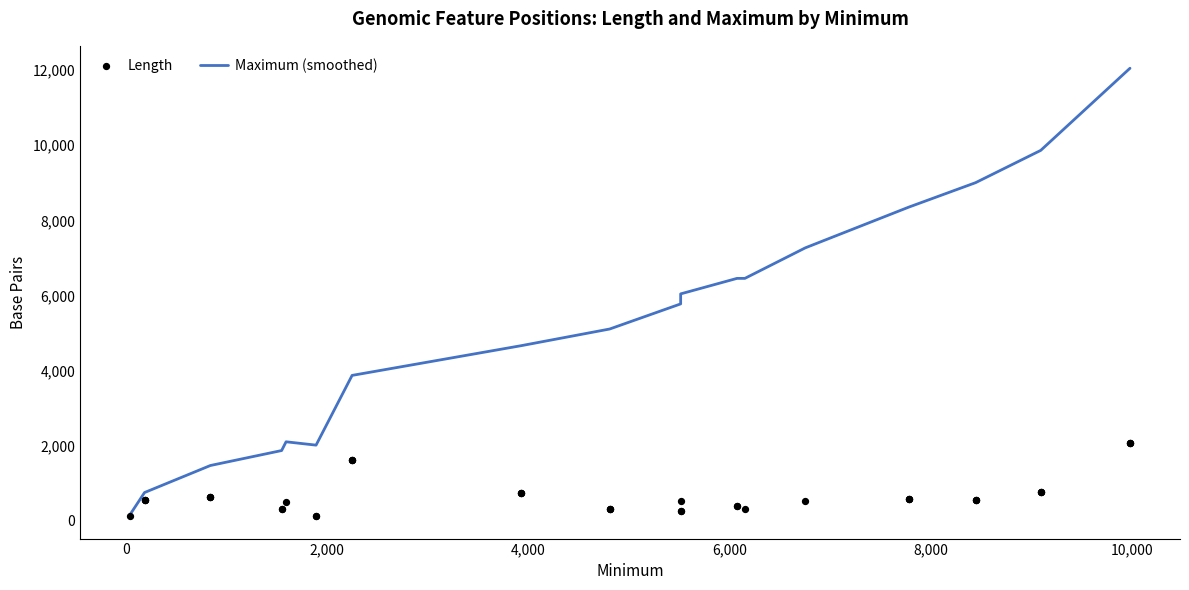

Which series contains the highest Y value?

Maximum (smoothed)